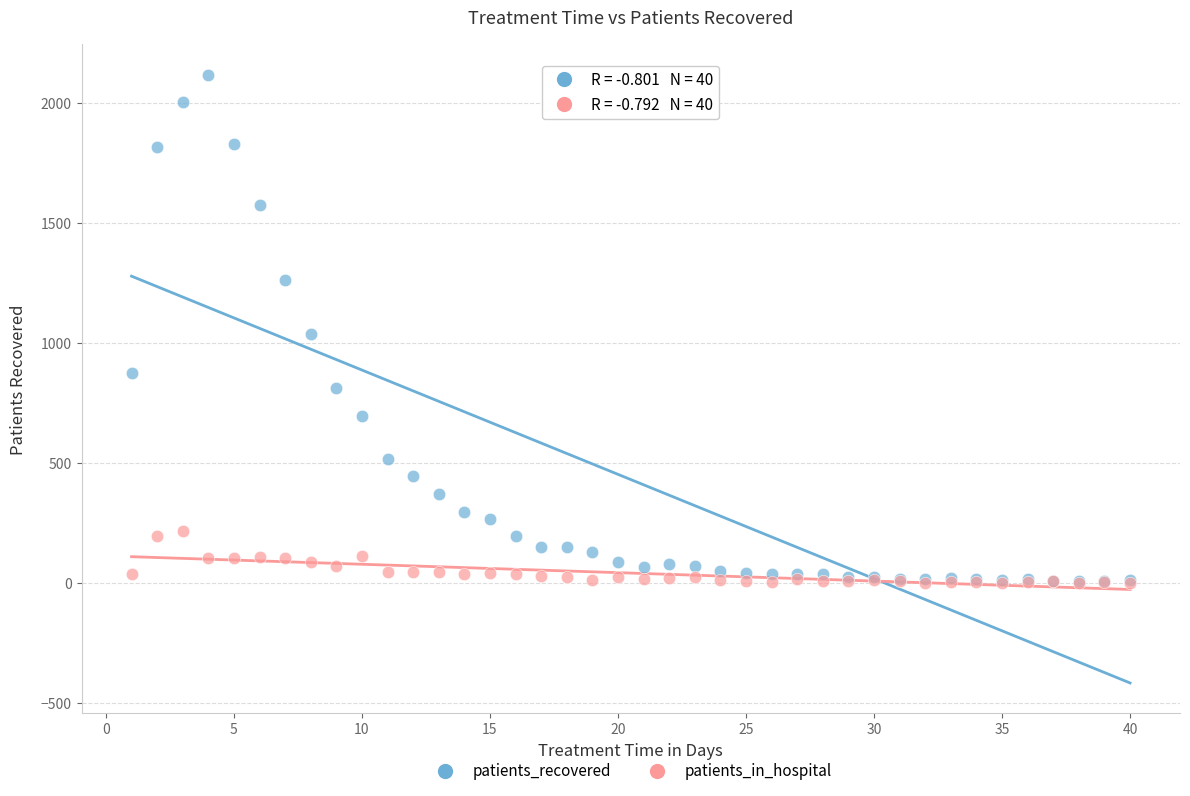

What are all the series names shown in the legend?

patients_recovered, patients_in_hospital